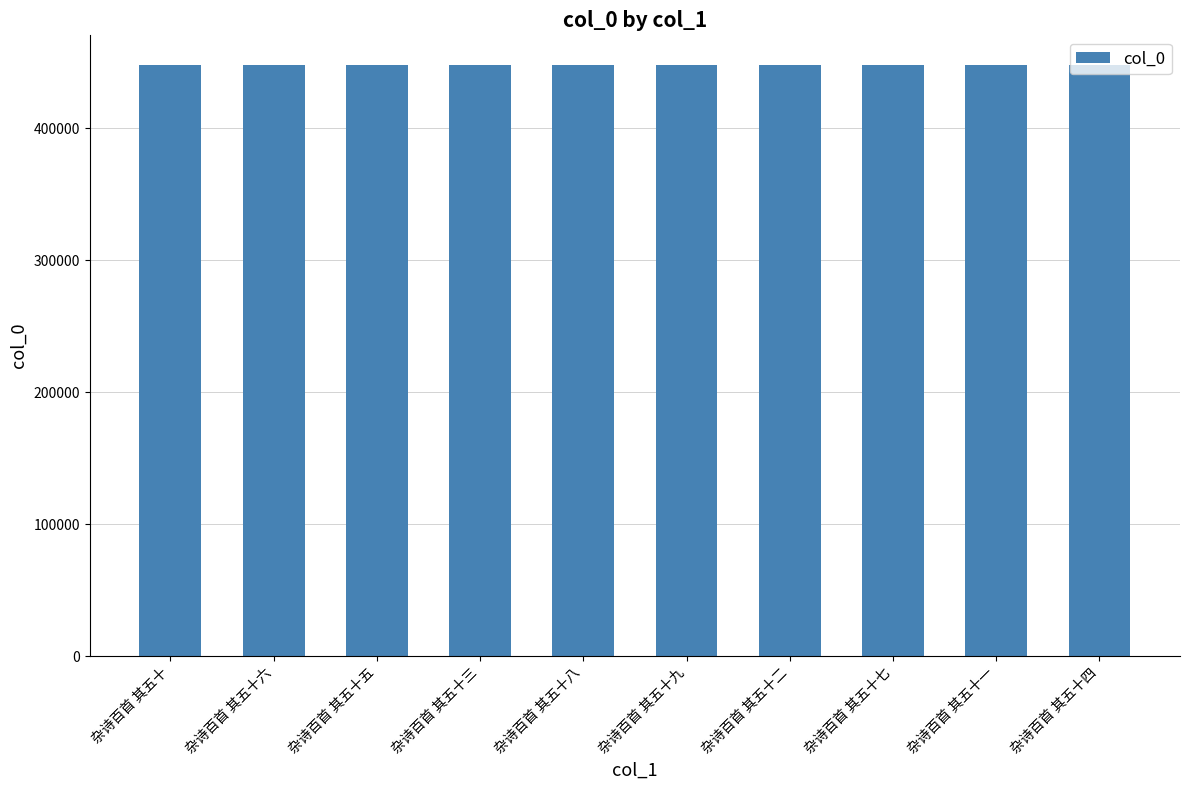

Approximately how many times larger is the value at 杂诗百首 其五十五 compared to 杂诗百首 其五十?

1.0